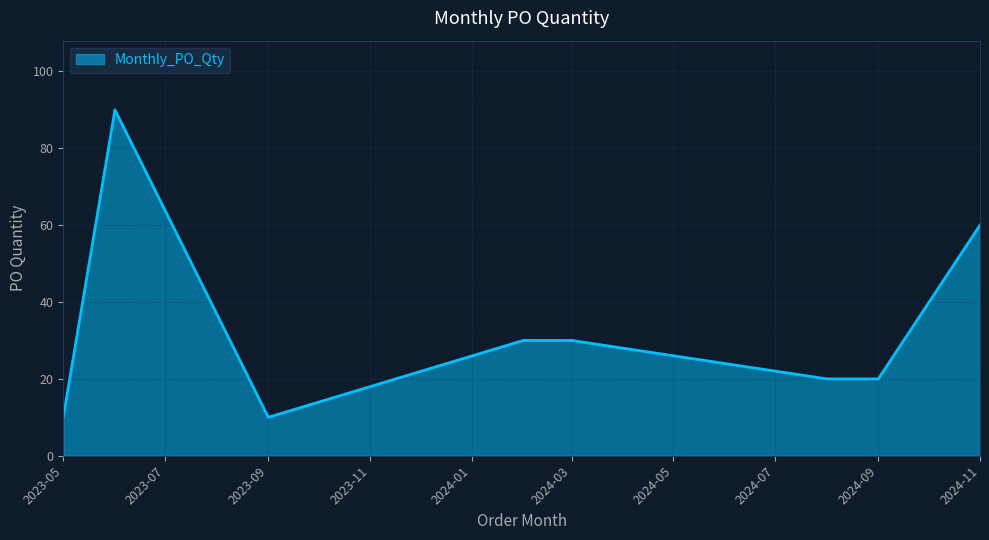

What is the average value?

34